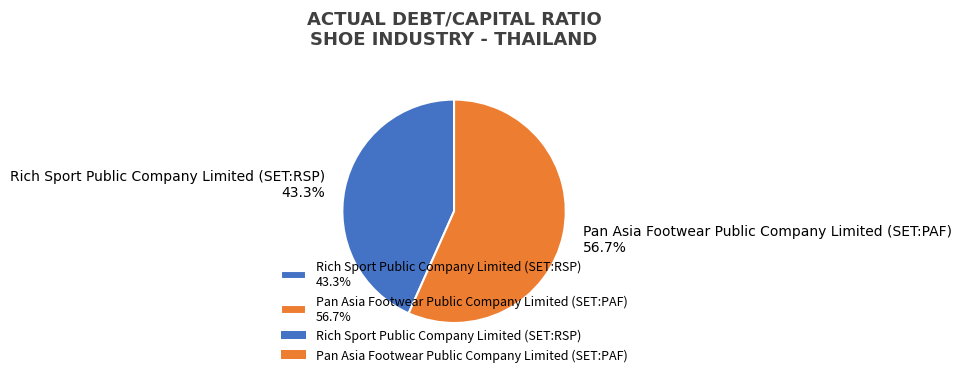

What percentage is the Pan Asia Footwear Public Company Limited (SET:PAF) slice, to the nearest percent?

57%